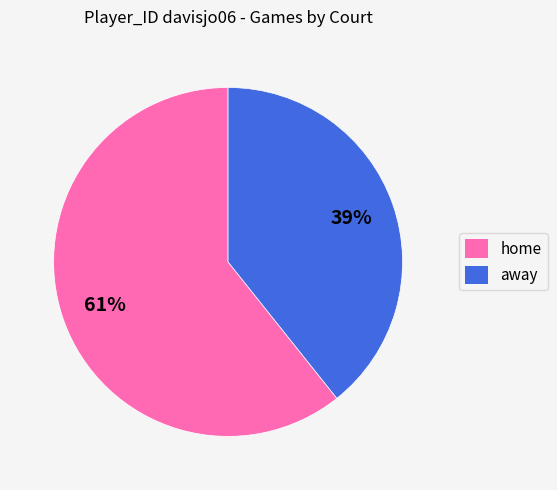

How many segments does this pie chart have?

2